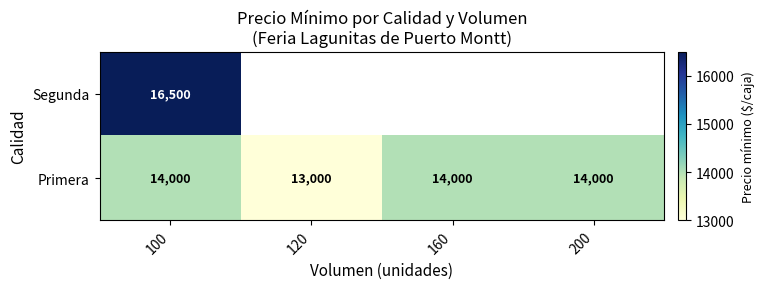

Which series has the largest total across all categories?

Primera